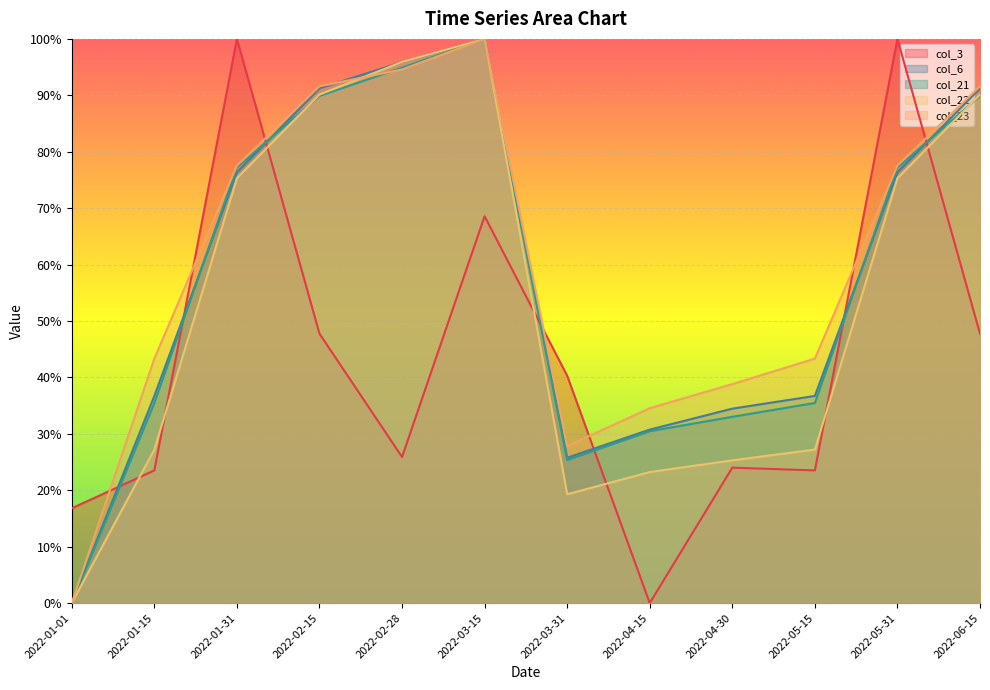

Where do col_21 and col_3 first cross each other?

2022-01-01 and 2022-01-15